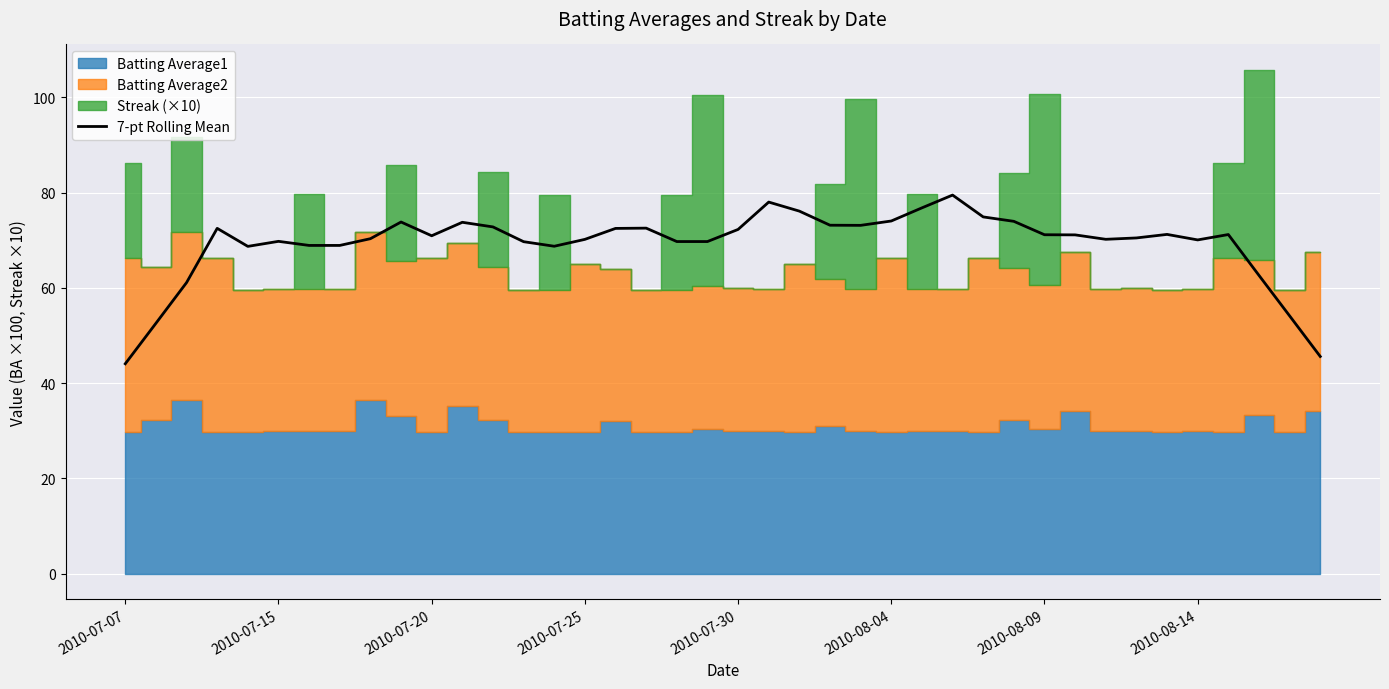

How many lines are shown in the chart?

1